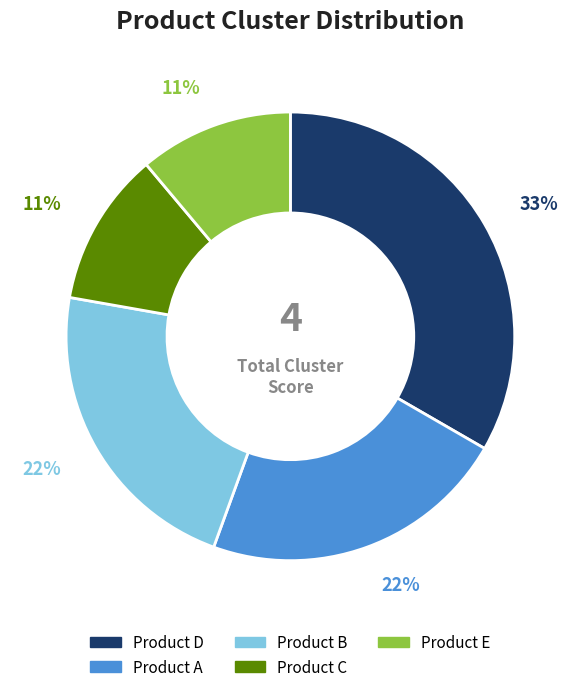

Which slice is the largest?

Product D